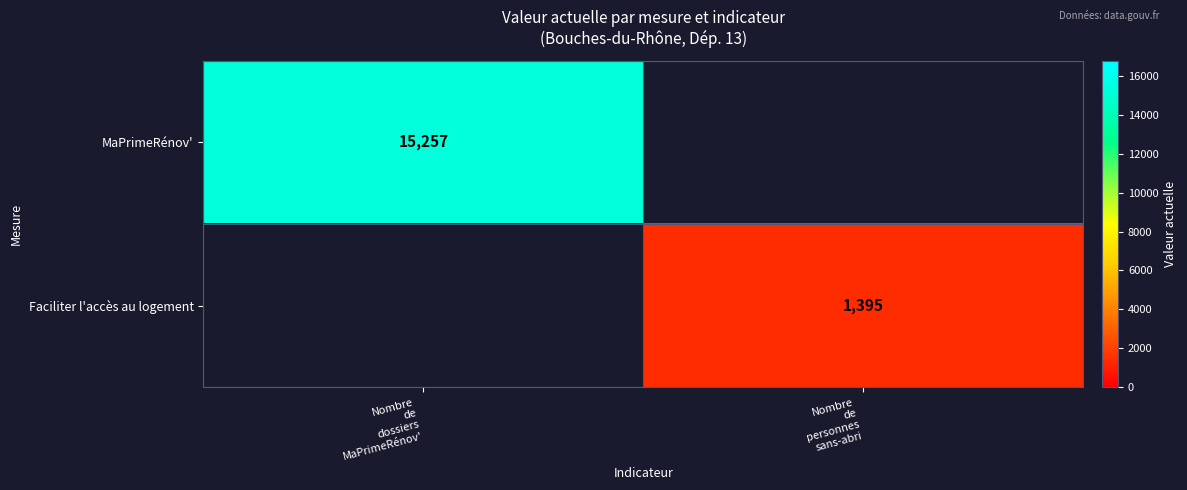

Which series has the widest spread of values?

MaPrimeRénov'